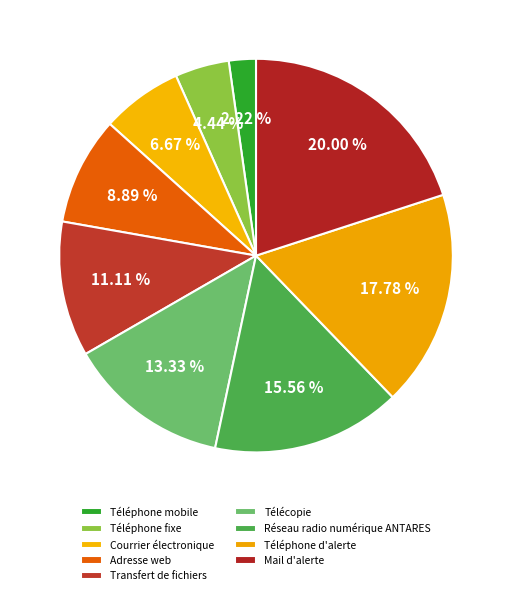

How many segments does this pie chart have?

9